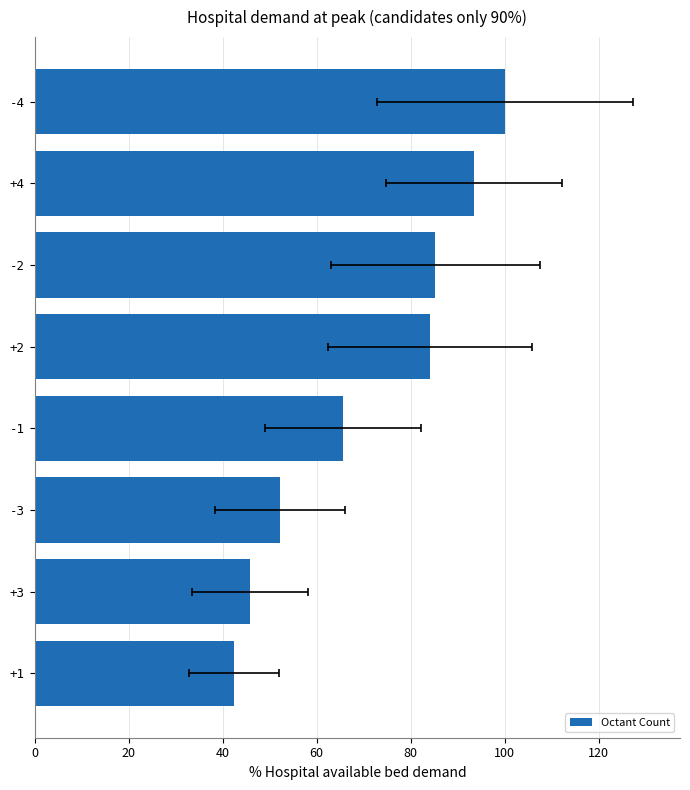

What is the value of the 7th bar from the left?

45.8